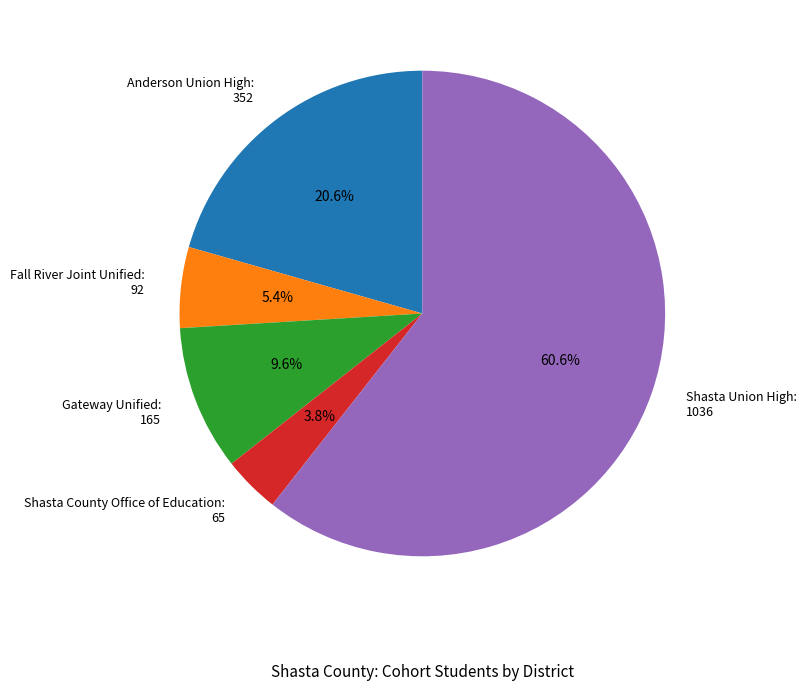

Which has a higher value, Shasta Union High or Fall River Joint Unified?

Shasta Union High